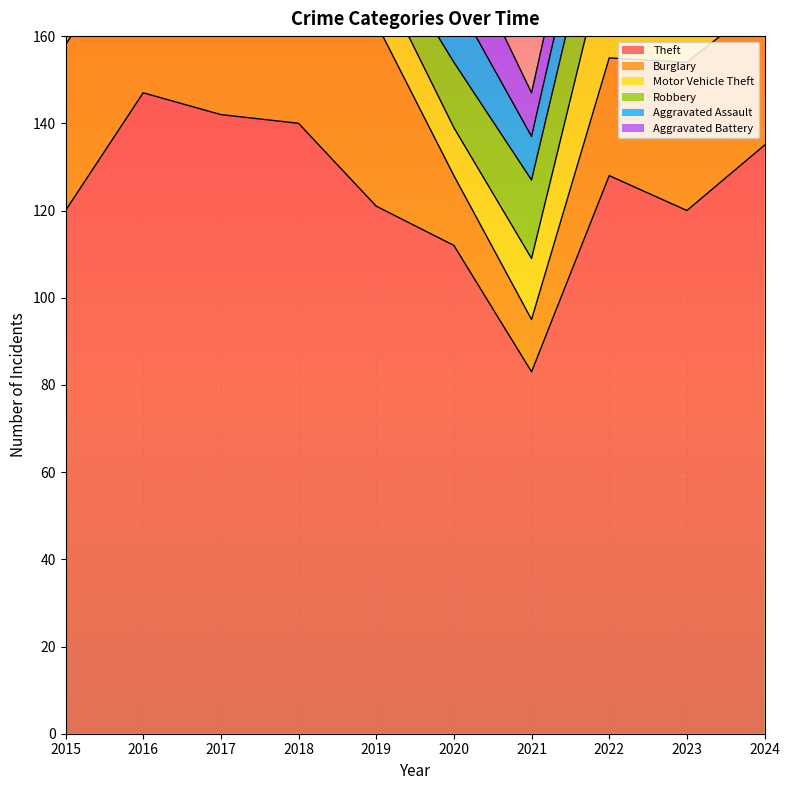

How many times do Burglary and Robbery cross each other?

2